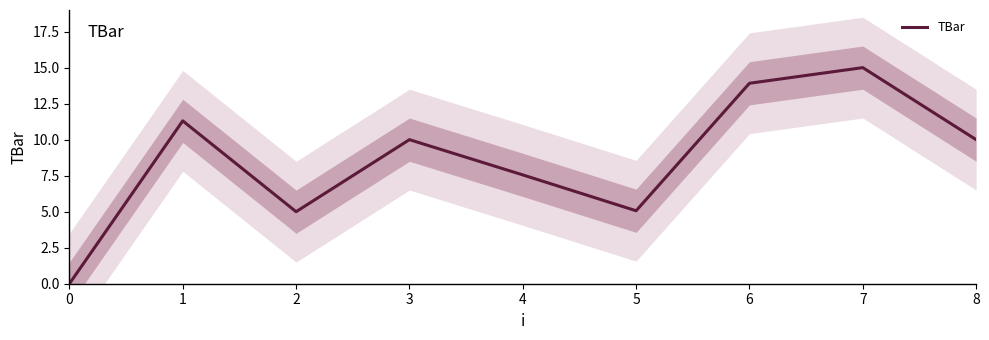

The chart shows a value of 18.8 at 6. True or false?

False